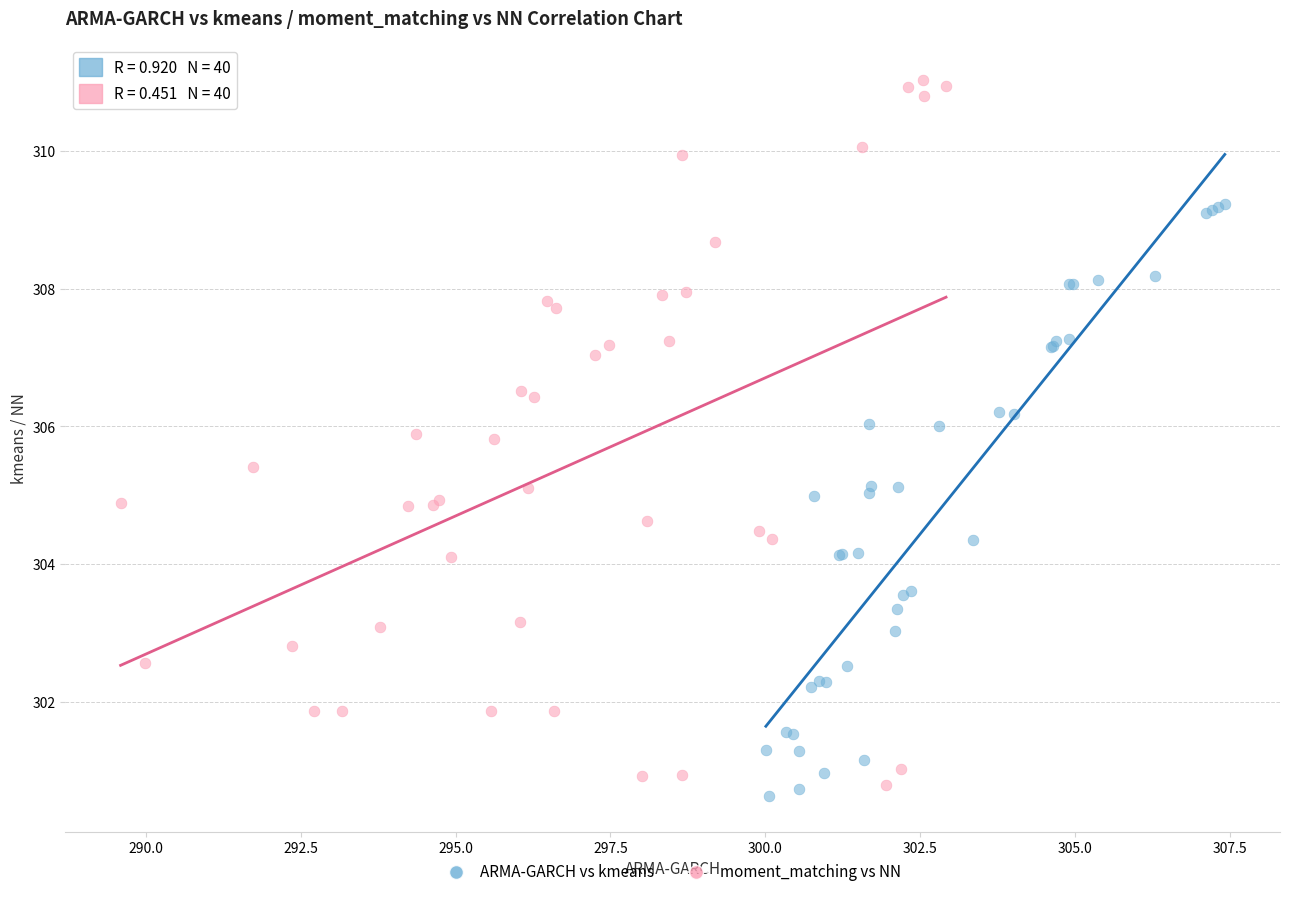

Which series reaches the maximum Y coordinate?

moment_matching vs NN